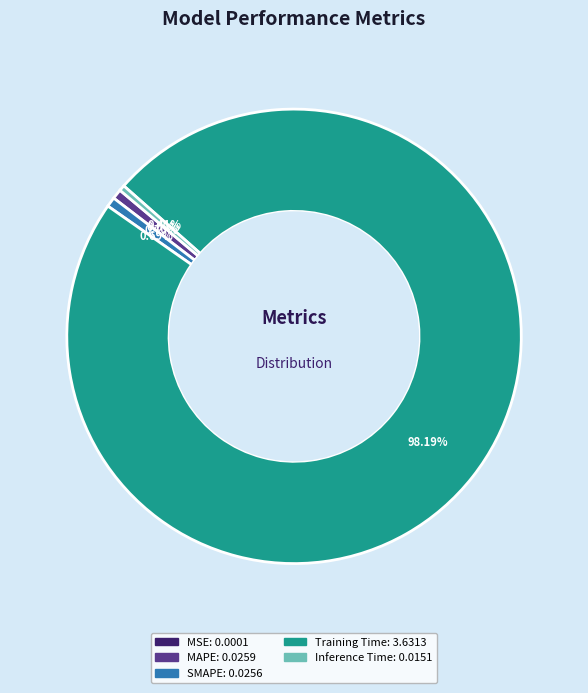

Which category has the biggest portion of the pie?

Training Time